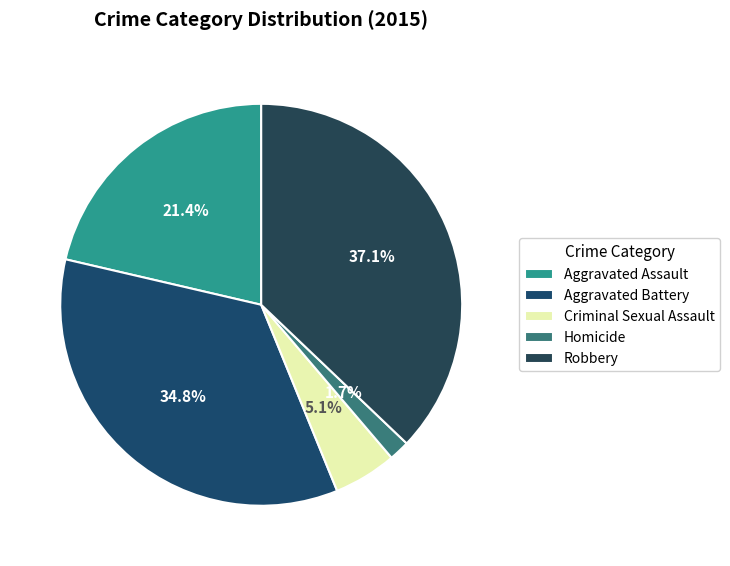

Is it true that Criminal Sexual Assault is 19% of the pie?

False